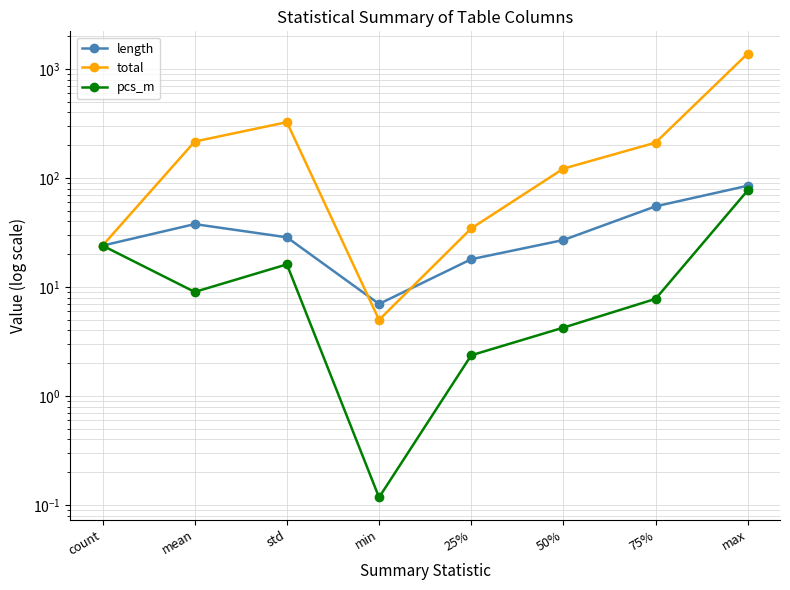

Where is the first local maximum for length?

mean